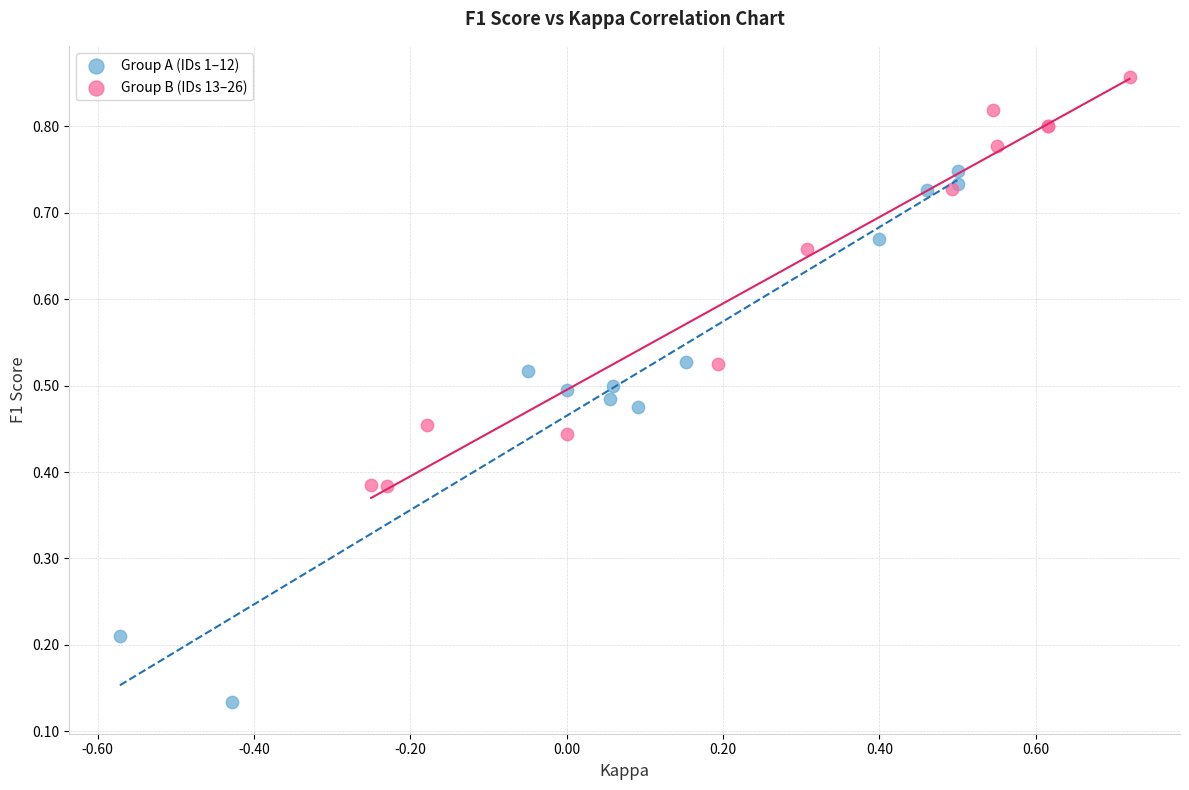

Which series contains the highest Y value?

Group B (IDs 13–26)